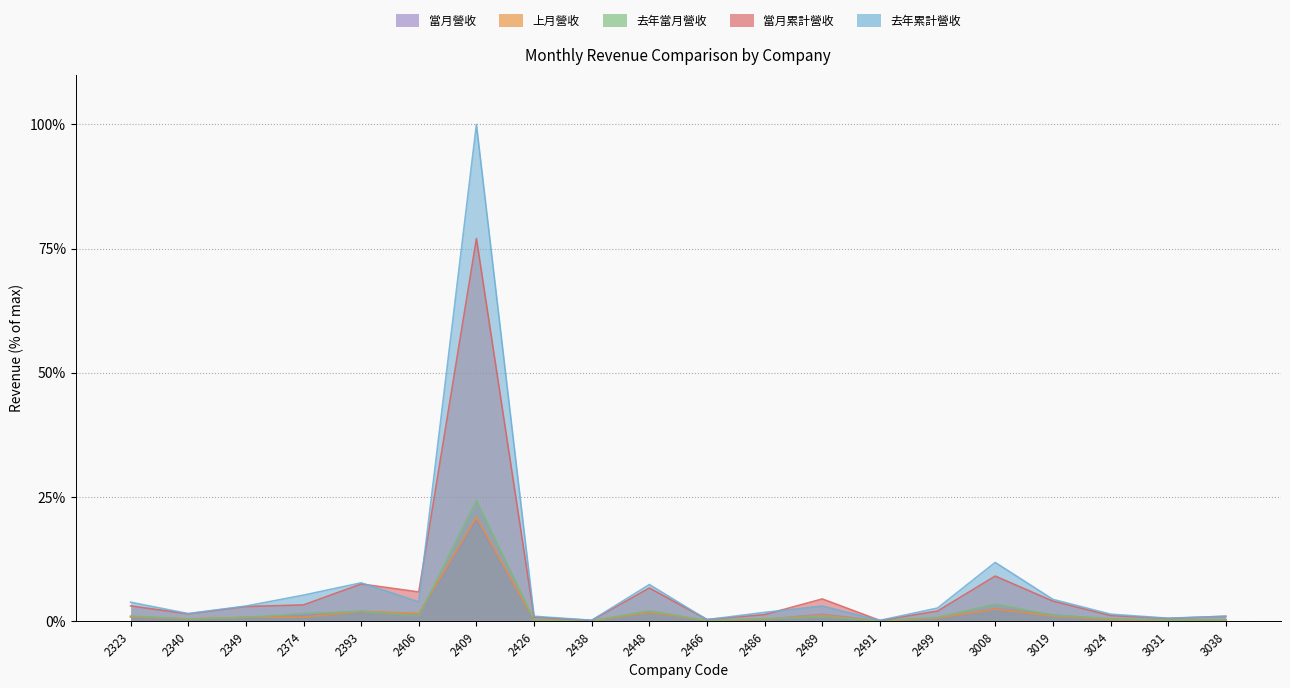

Reading left to right, extract all data points from this chart.

當月營收: 2323=0.8	2340=0.3	2349=0.7	2374=1.0	2393=1.9	2406=1.4	2409=20.5	2426=0.2	2438=0.0	2448=1.8	2466=0.1	2486=0.3	2489=1.3	2491=0.0	2499=0.5	3008=2.5	3019=1.2	3024=0.3	3031=0.1	3038=0.2
上月營收: 2323=0.8	2340=0.4	2349=0.8	2374=0.8	2393=1.9	2406=1.5	2409=20.9	2426=0.2	2438=0.0	2448=1.8	2466=0.1	2486=0.4	2489=1.1	2491=0.0	2499=0.6	3008=2.4	3019=1.0	3024=0.3	3031=0.1	3038=0.2
去年當月營收: 2323=1.0	2340=0.4	2349=0.7	2374=1.5	2393=1.9	2406=1.0	2409=24.3	2426=0.3	2438=0.0	2448=2.1	2466=0.1	2486=0.5	2489=0.8	2491=0.0	2499=0.7	3008=3.4	3019=1.2	3024=0.5	3031=0.2	3038=0.2
當月累計營收: 2323=3.0	2340=1.4	2349=2.9	2374=3.2	2393=7.4	2406=5.8	2409=77.0	2426=0.8	2438=0.1	2448=6.6	2466=0.3	2486=1.3	2489=4.4	2491=0.1	2499=2.0	3008=9.0	3019=4.0	3024=1.1	3031=0.5	3038=0.9
去年累計營收: 2323=3.8	2340=1.5	2349=3.0	2374=5.2	2393=7.7	2406=3.8	2409=100.0	2426=0.9	2438=0.1	2448=7.3	2466=0.3	2486=1.7	2489=3.0	2491=0.1	2499=2.6	3008=11.8	3019=4.4	3024=1.4	3031=0.6	3038=1.0